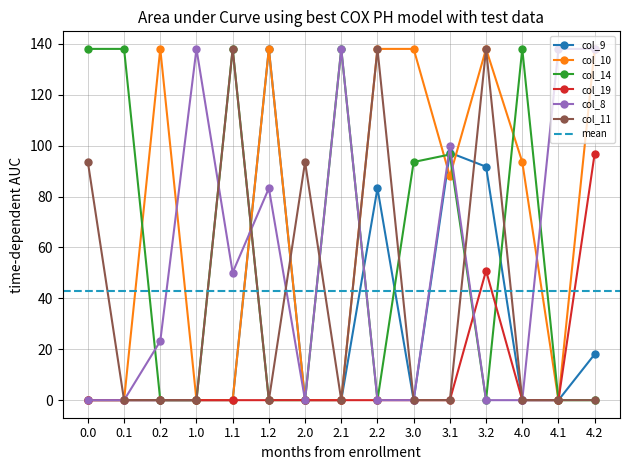

Does the chart display data point markers on the line(s)?

Yes